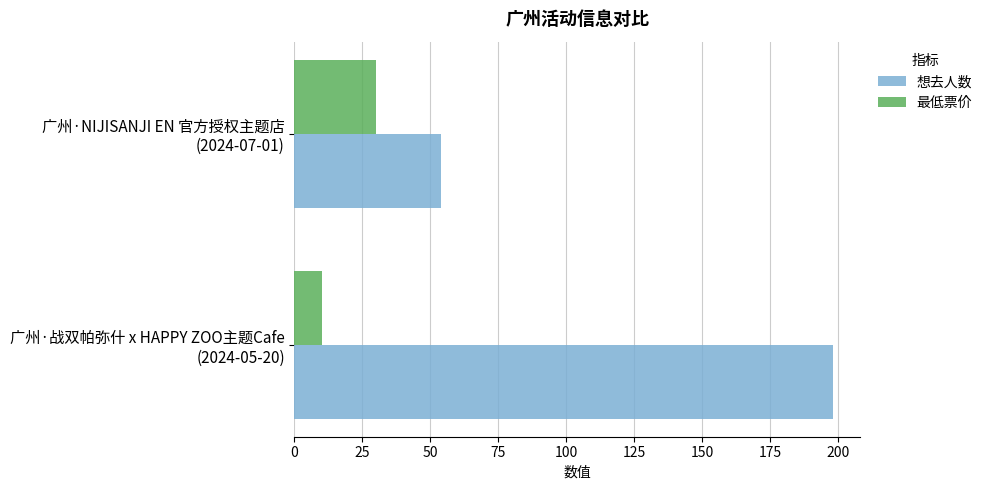

How many categories are shown in the chart?

2